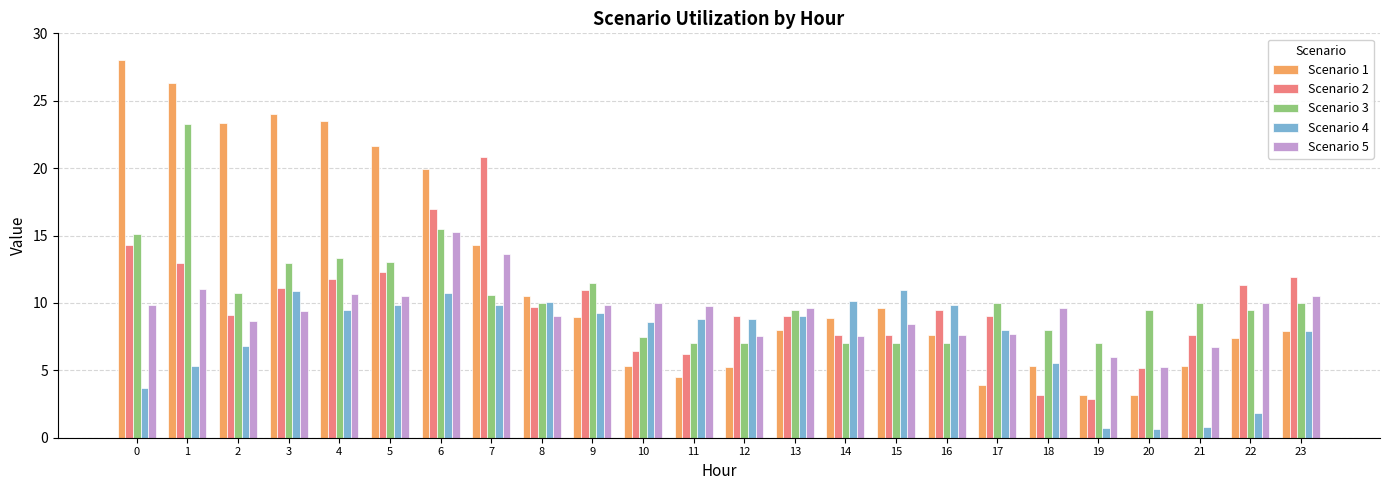

List the series in order of their peak value, highest first.

Scenario 1, Scenario 3, Scenario 2, Scenario 5, Scenario 4